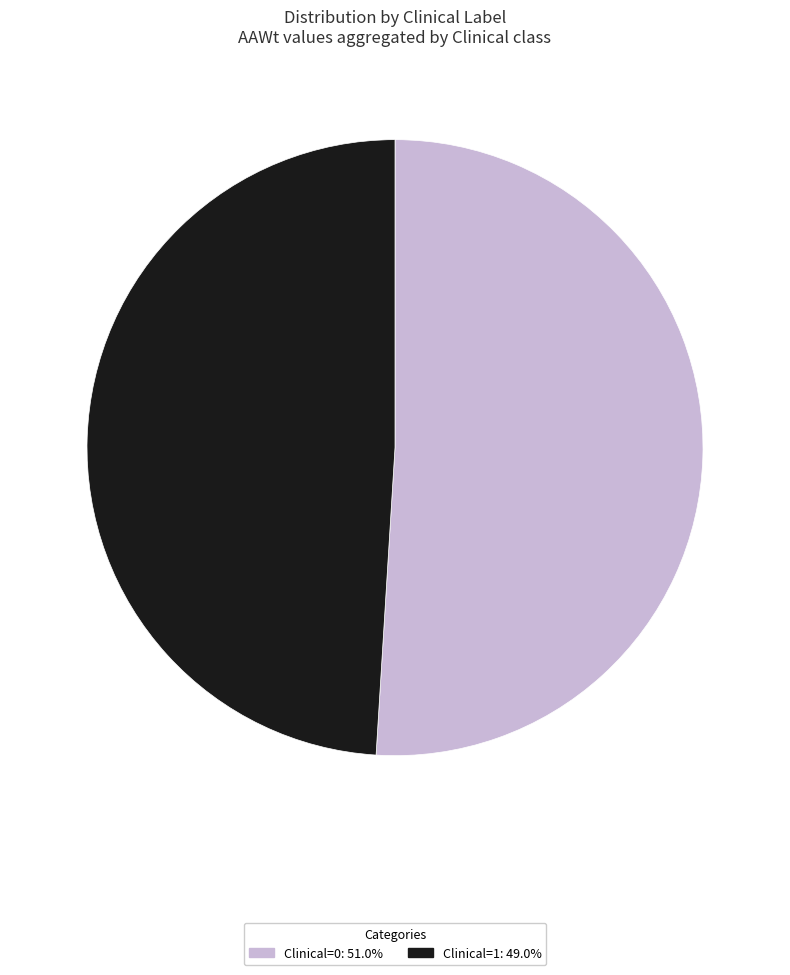

Is the sum of Clinical=0 and Clinical=1 greater than half?

Yes